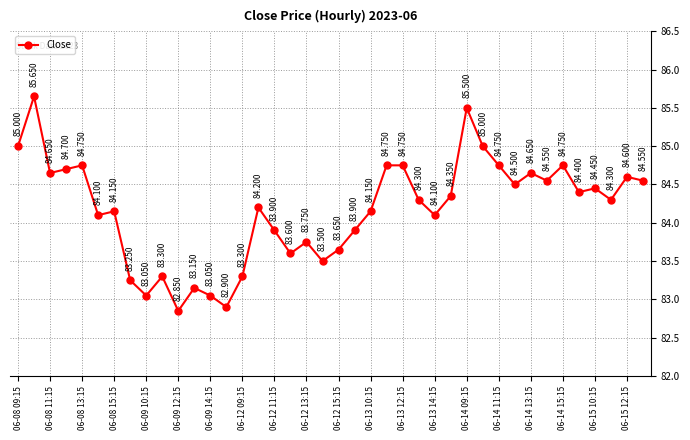

True or false: the data has more than 0 interior local peaks.

True